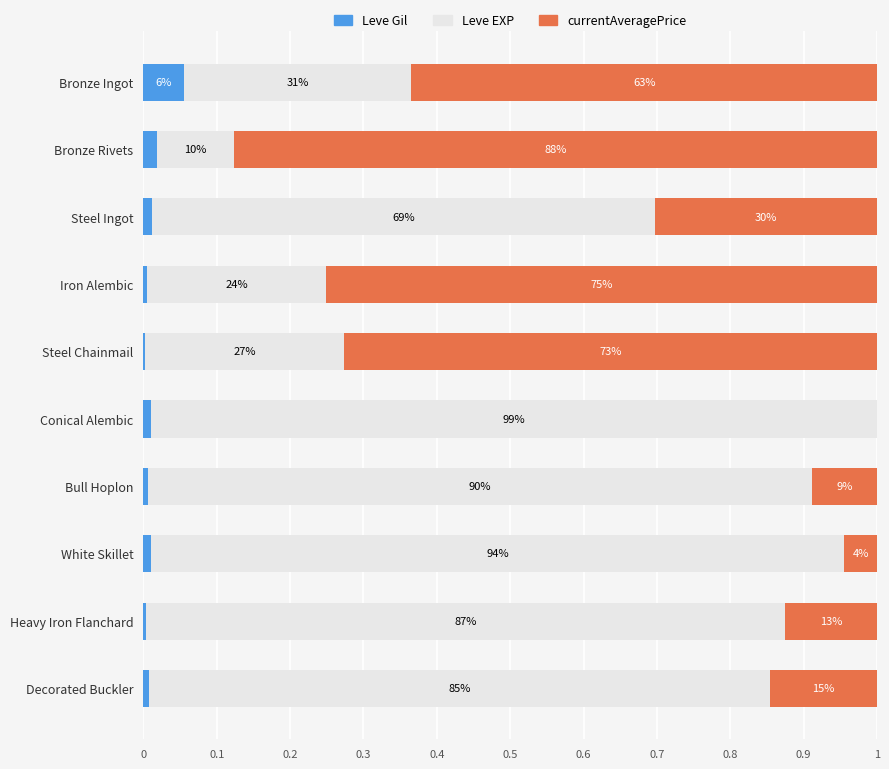

What are all the series names shown in the legend?

Leve Gil, Leve EXP, currentAveragePrice